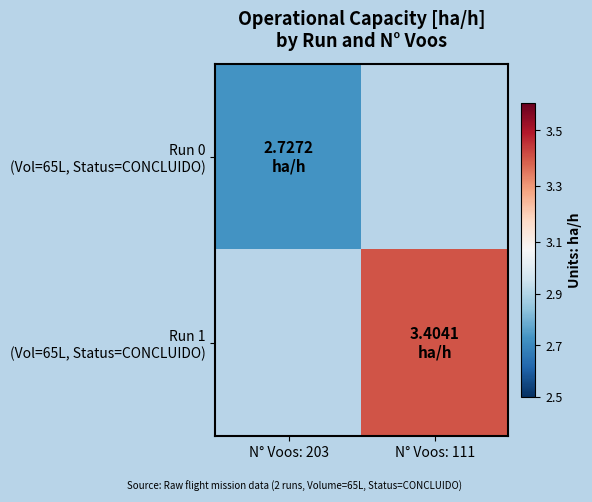

Between N° Voos: 203 and N° Voos: 111, which is larger?

N° Voos: 111